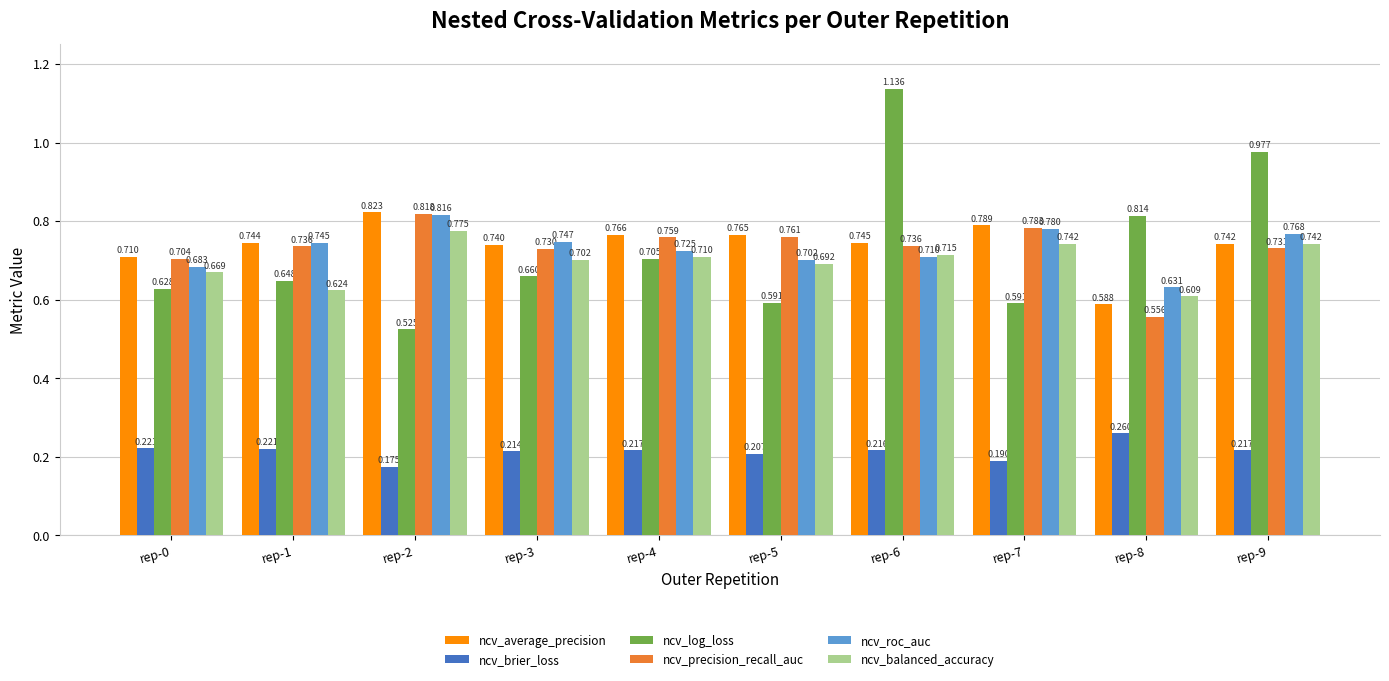

Which series has the largest range (max minus min)?

ncv_log_loss